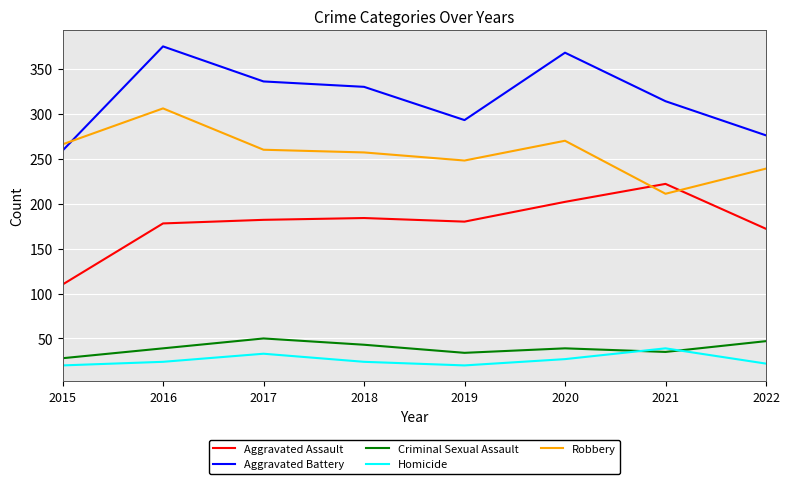

True or false: Aggravated Assault and Robbery intersect in this chart.

True